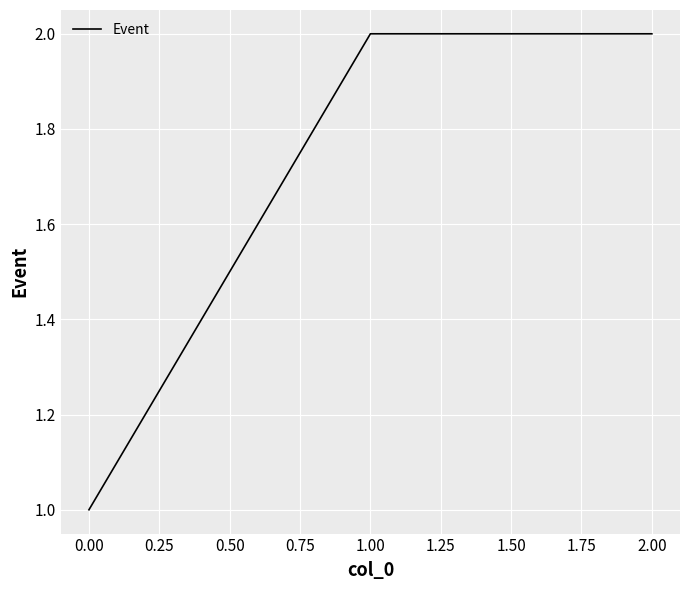

Reading left to right, list all the values displayed in this chart.

0.00=1	1.00=2	2.00=2